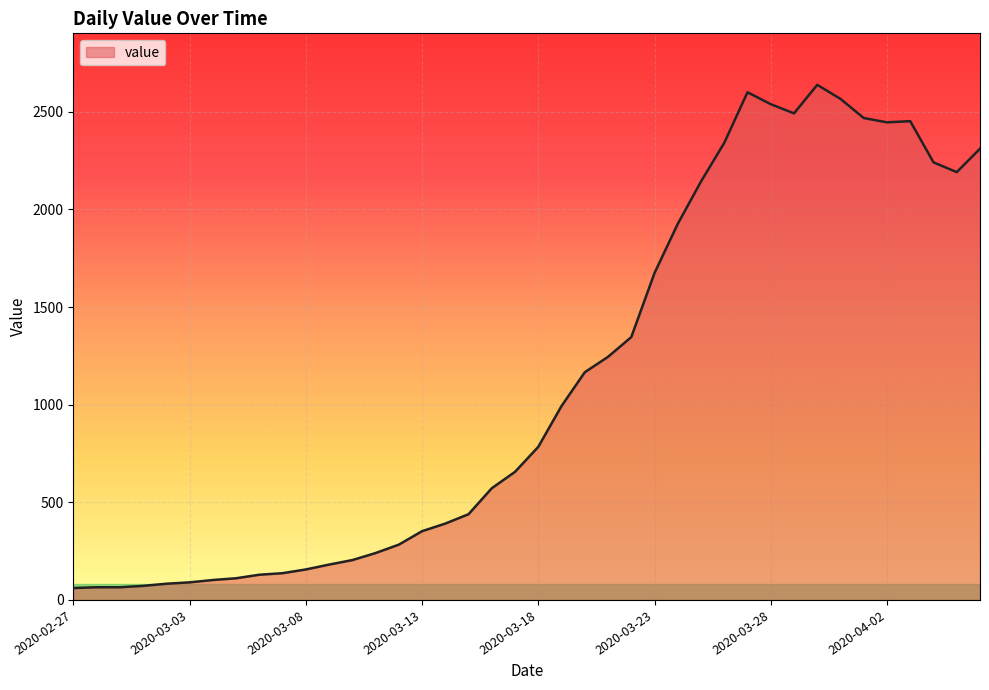

What is the difference between the maximum and minimum values?

2577